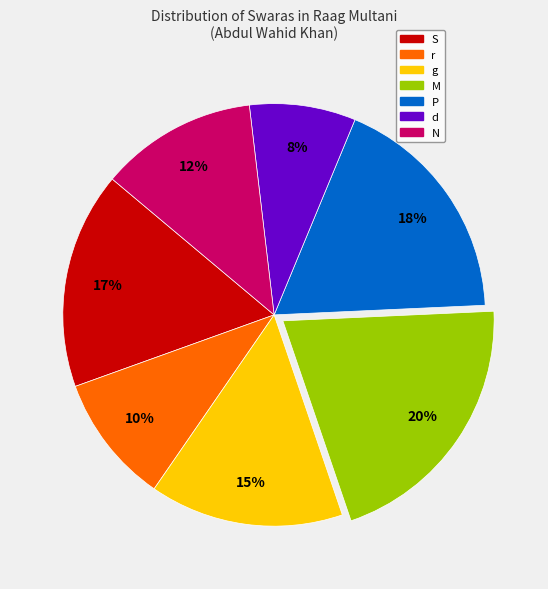

What is the smallest slice in the pie chart?

d